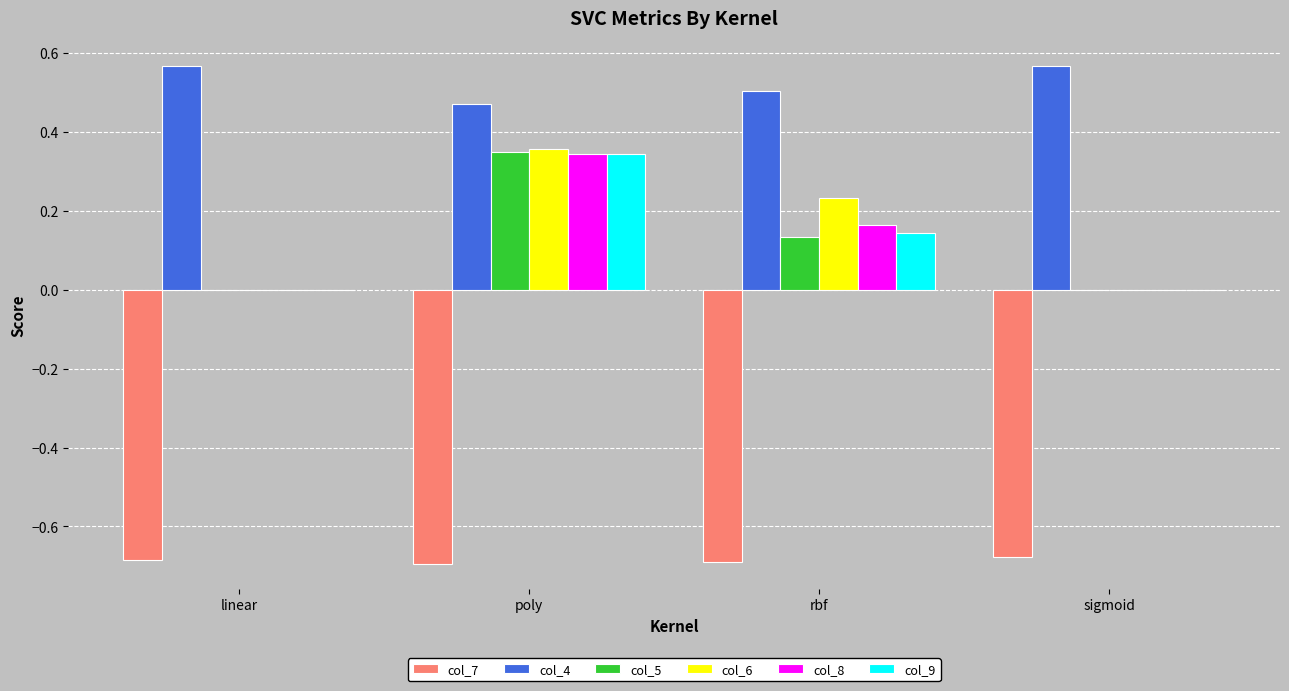

Which series changed the most between linear and poly?

col_6